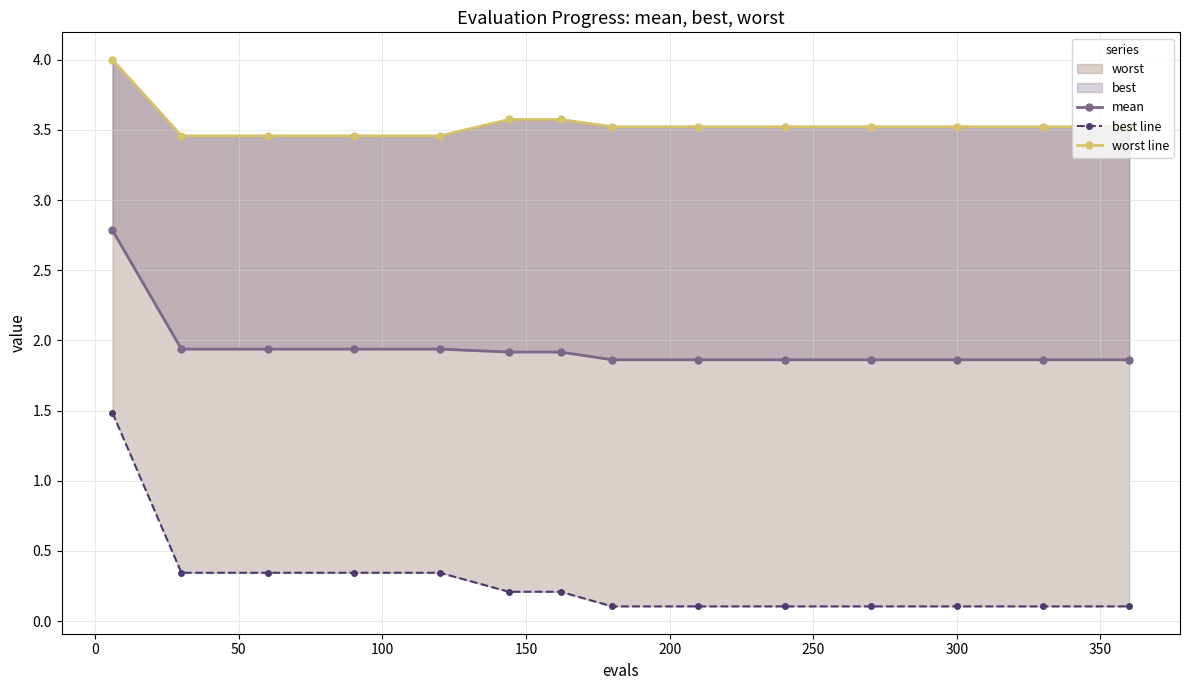

What is the spread (max minus min) of values at 300?

3.4